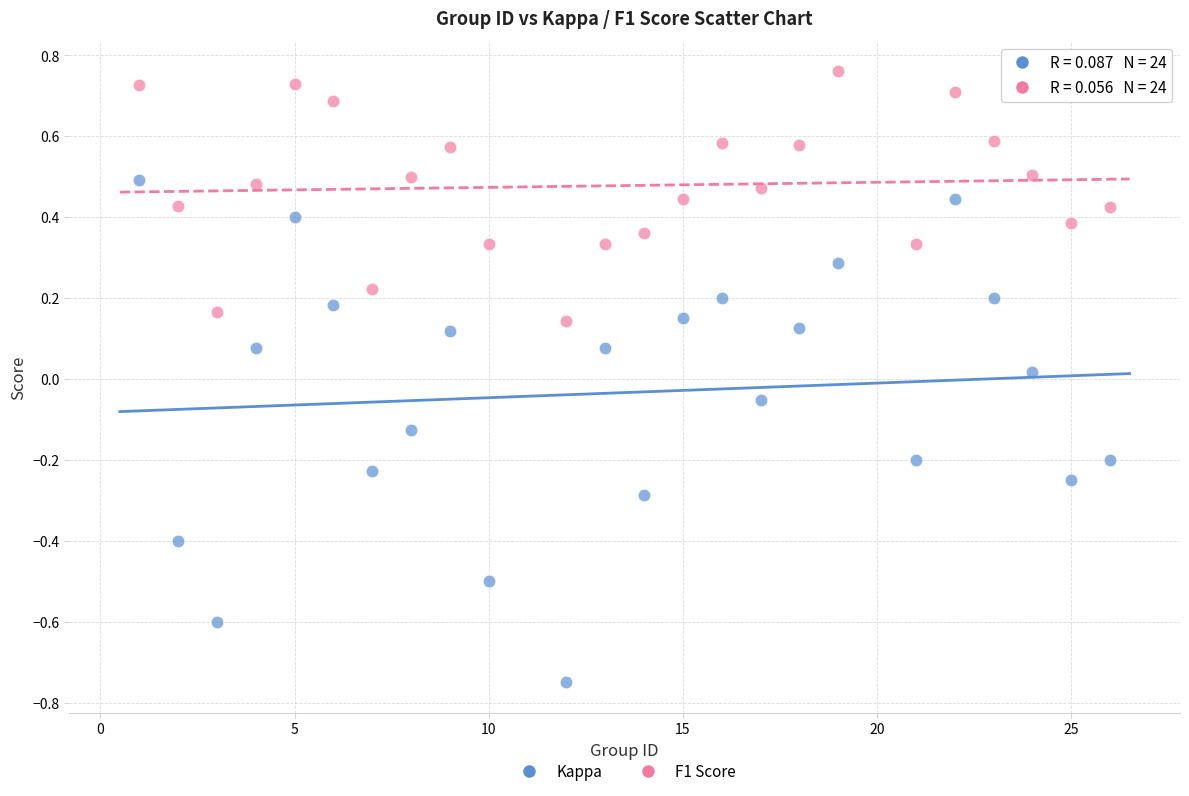

Across all data points, what is the range of Y values (max minus min)?

1.5